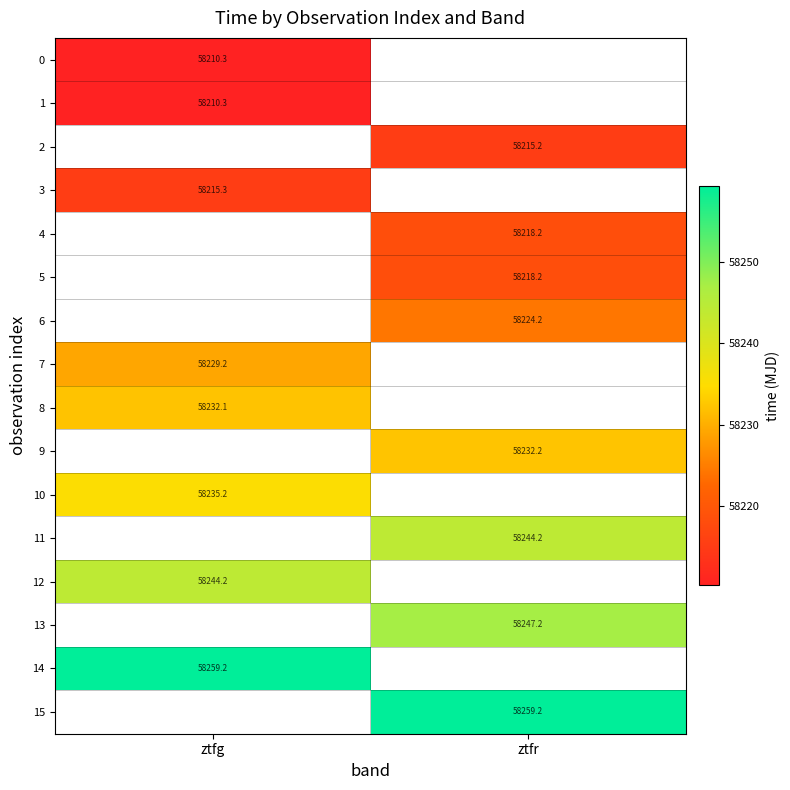

How many data points does each series have?

2